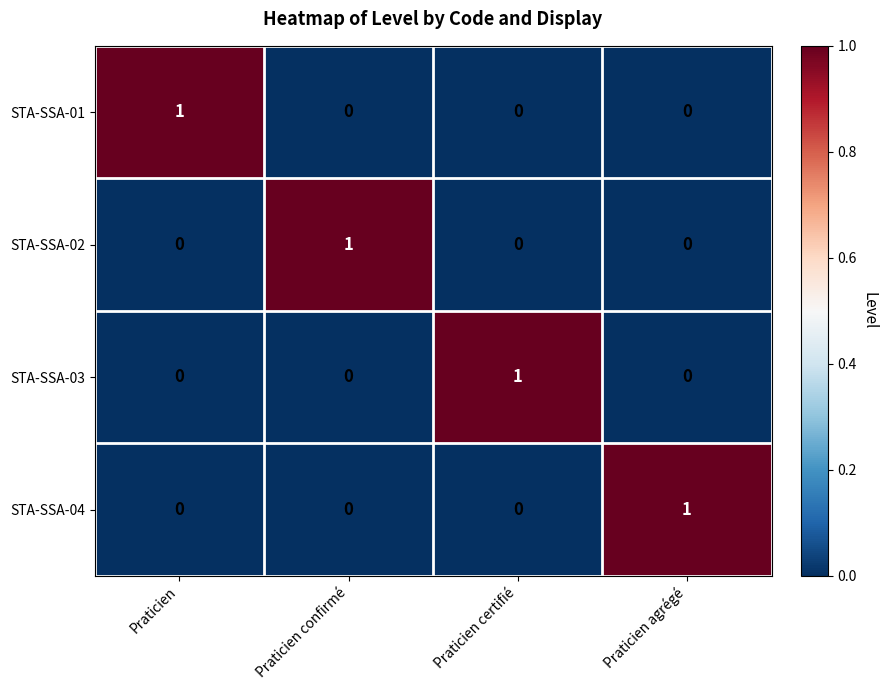

The value of STA-SSA-03 at Praticien confirmé is 0. True or false?

True